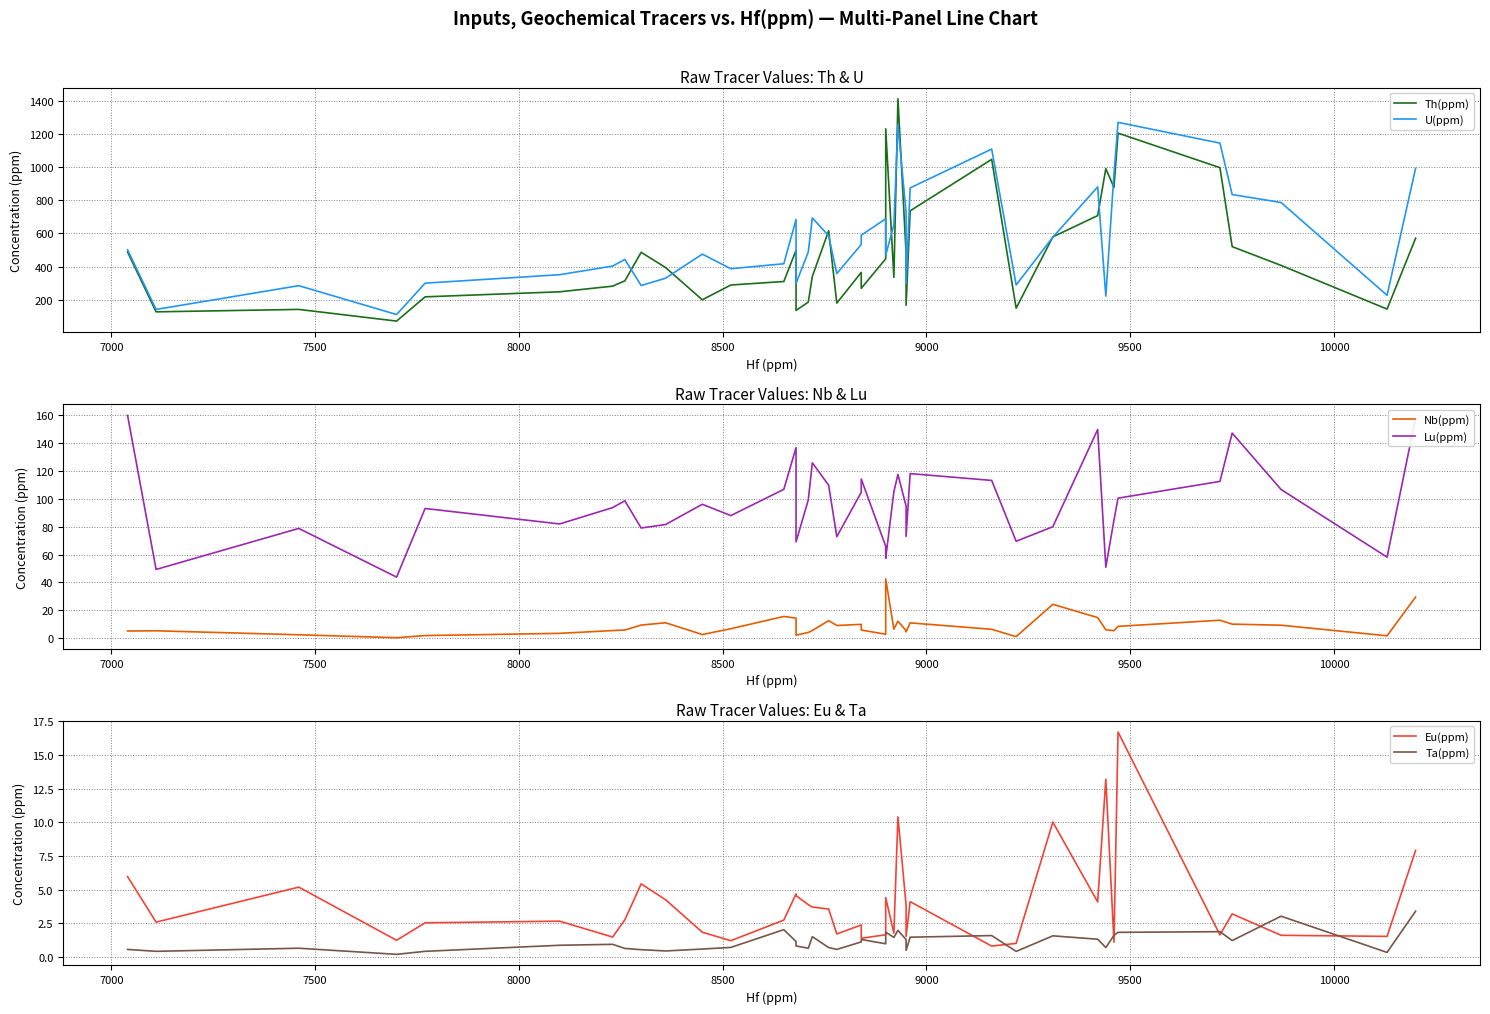

What is the lowest value of the Th(ppm) series?

71.5